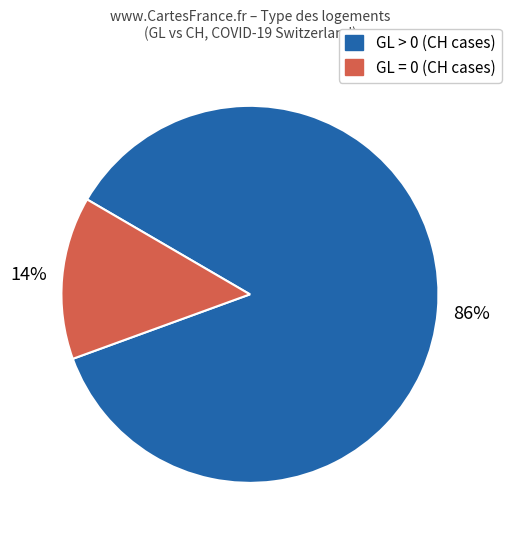

Count the number of slices in the pie.

2